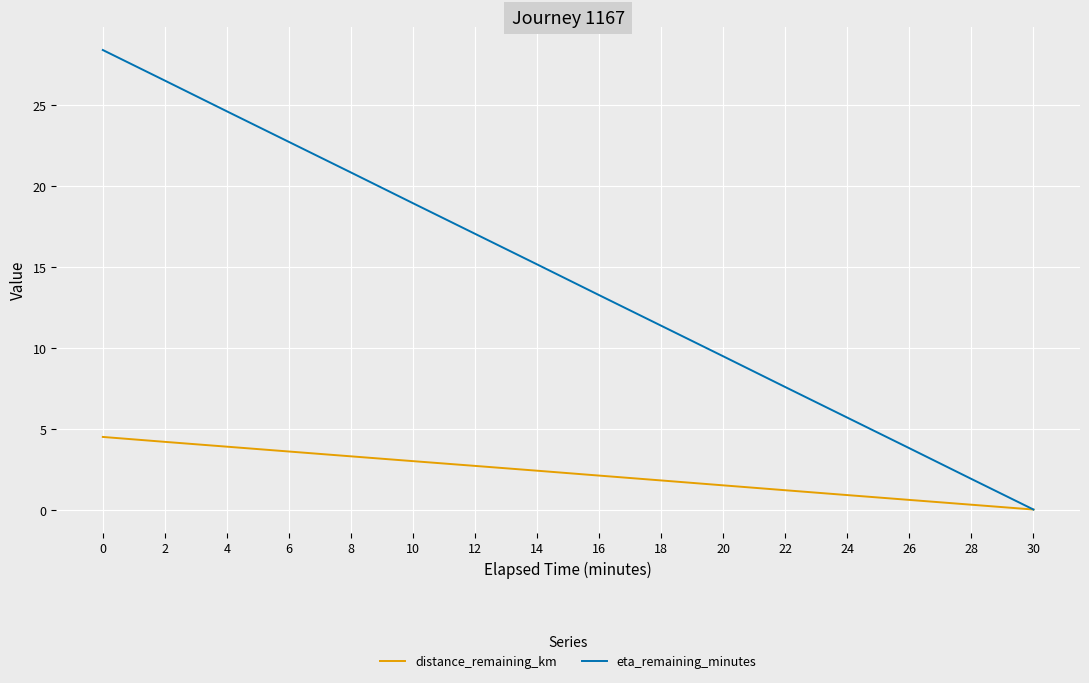

Which series has the largest range (max minus min)?

eta_remaining_minutes